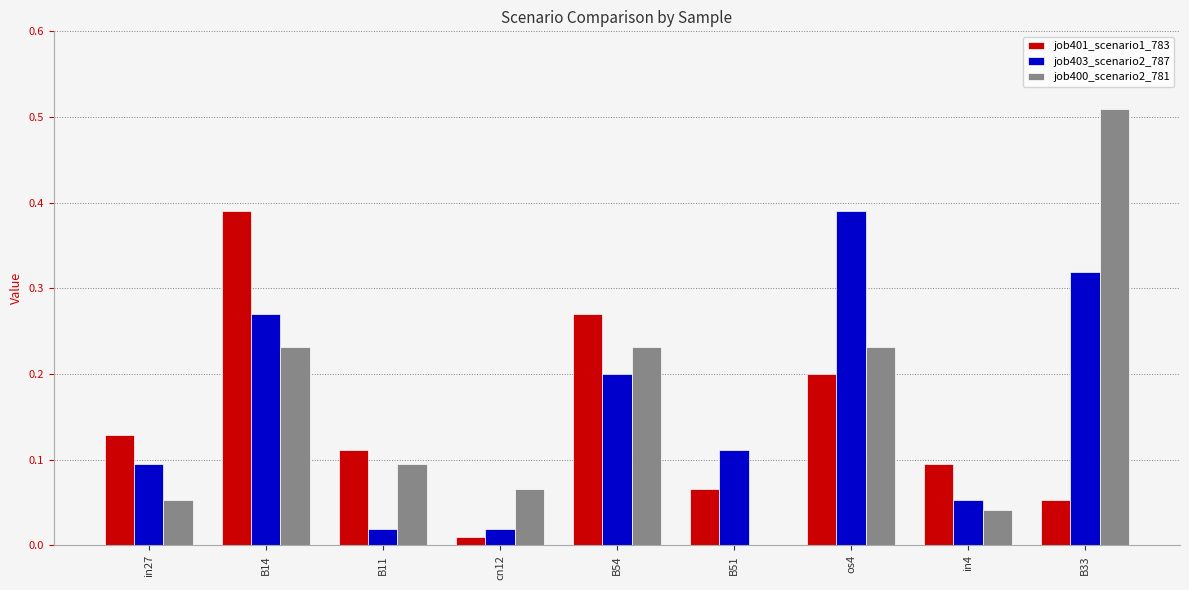

Which series changed the most between in27 and B33?

job400_scenario2_781